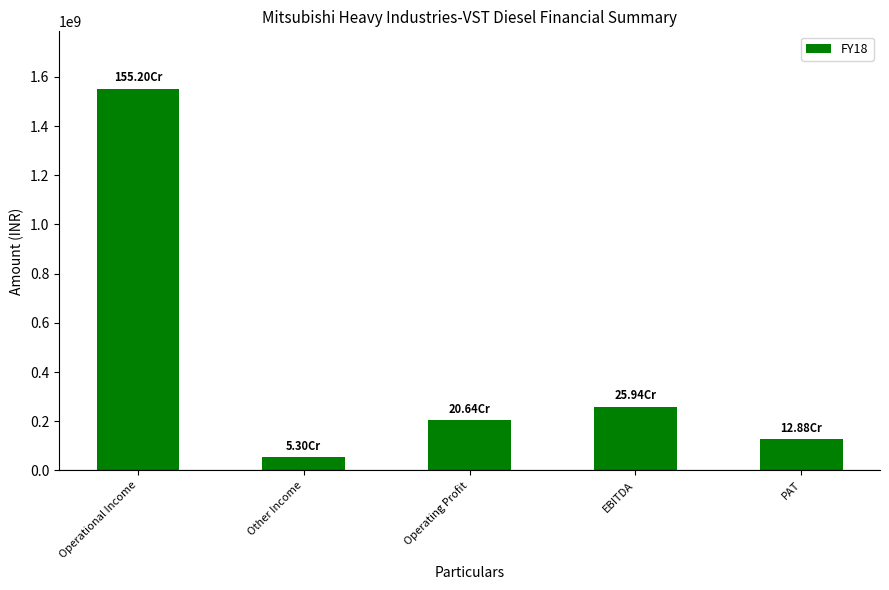

What position from the right is Operational Income?

5